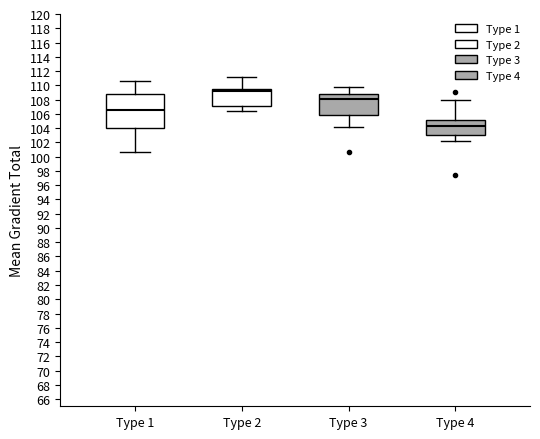

Reading left to right, read every box against the y-axis: the position of its median line, the range the box covers, and the ends of its whiskers. The values are not printed on the chart, so give them approximately, as read against the axis.

Type 1: median 106.6, box 104.0 to 108.8, whiskers 100.6 to 110.6
Type 2: median 109.2, box 107.2 to 109.6, whiskers 106.4 to 111.2
Type 3: median 108.2, box 105.8 to 108.8, whiskers 104.2 to 109.8
Type 4: median 104.2, box 103.0 to 105.2, whiskers 102.2 to 108.0